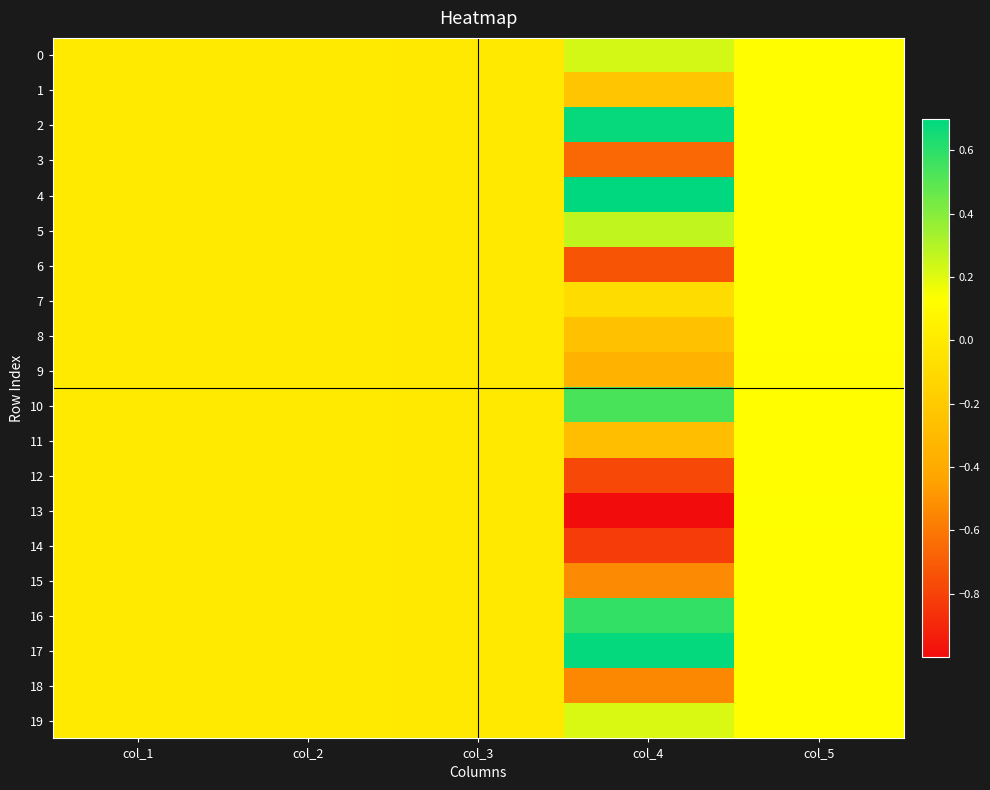

Between col_1 and col_3, which series saw the biggest shift?

14